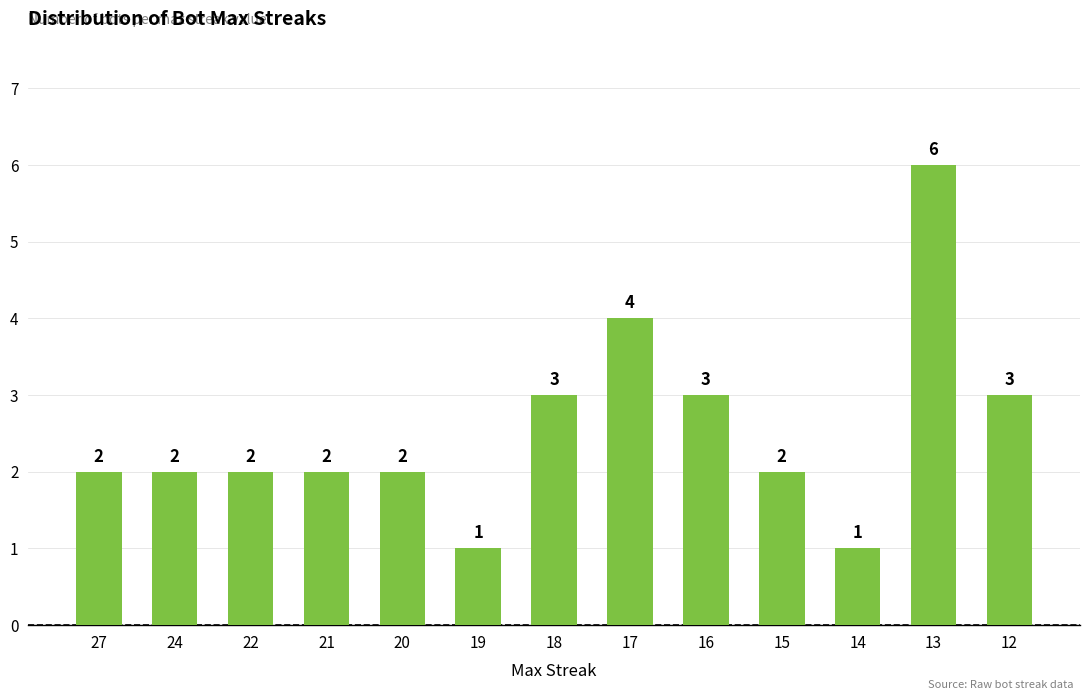

Reading right to left, transcribe all the data shown in this chart.

3	6	1	2	3	4	3	1	2	2	2	2	2